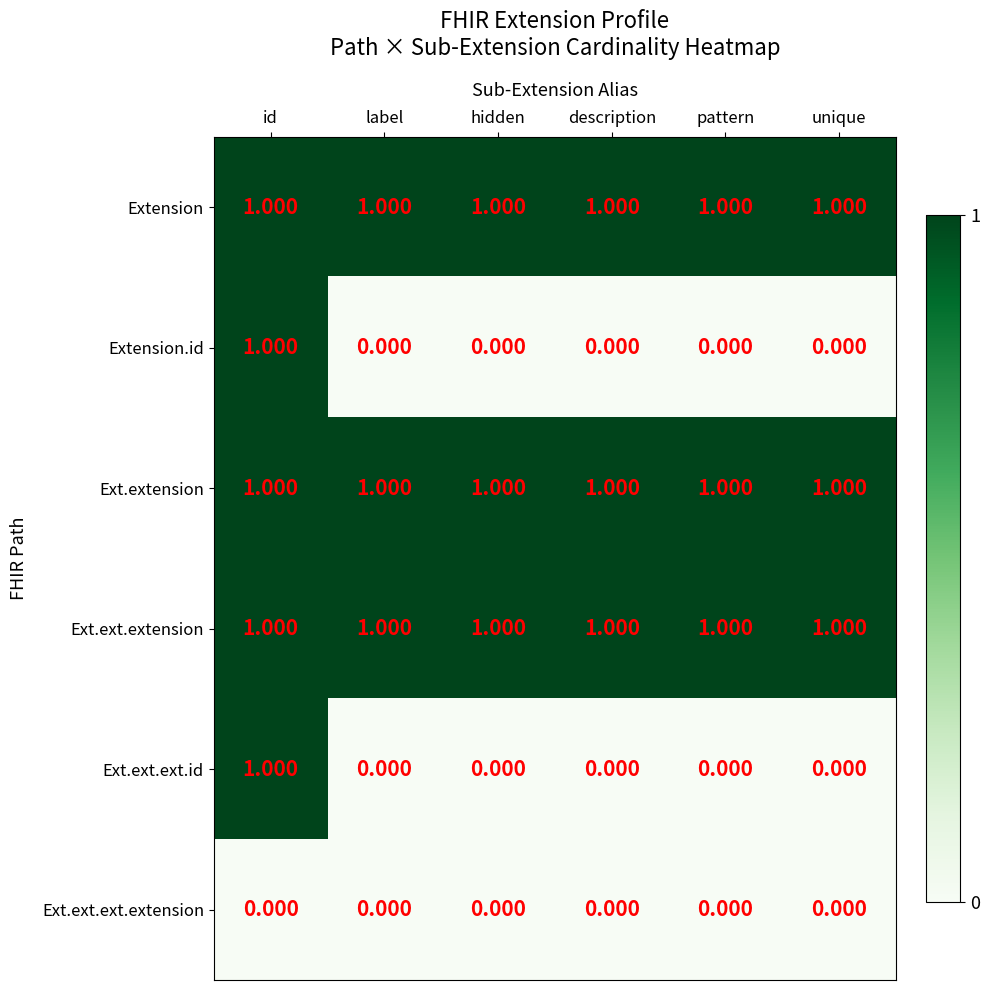

At which category is the sum across all series the highest?

id